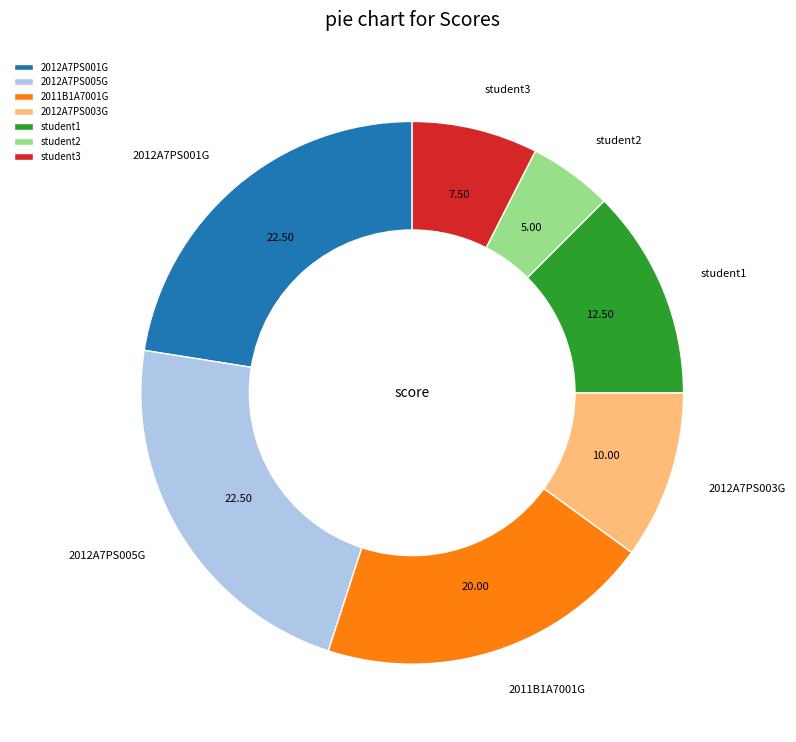

Which slice is the smallest?

student2